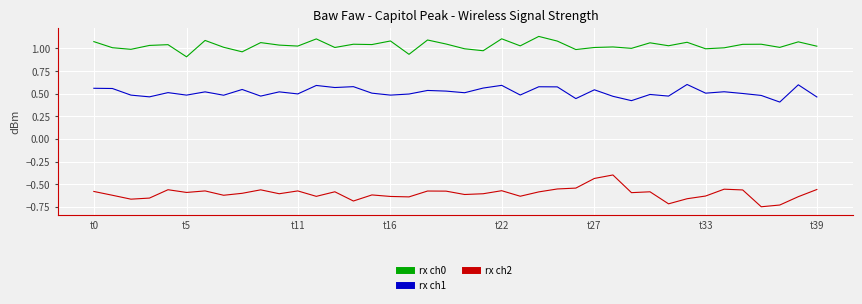

List the series in order of their peak value, lowest first.

rx ch2, rx ch1, rx ch0